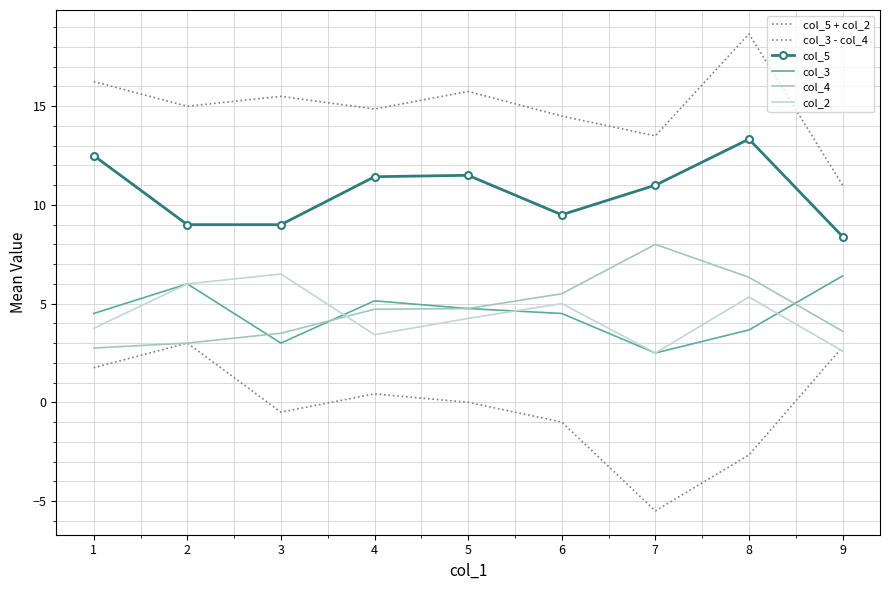

True or false: col_5 + col_2 and col_3 - col_4 intersect in this chart.

False